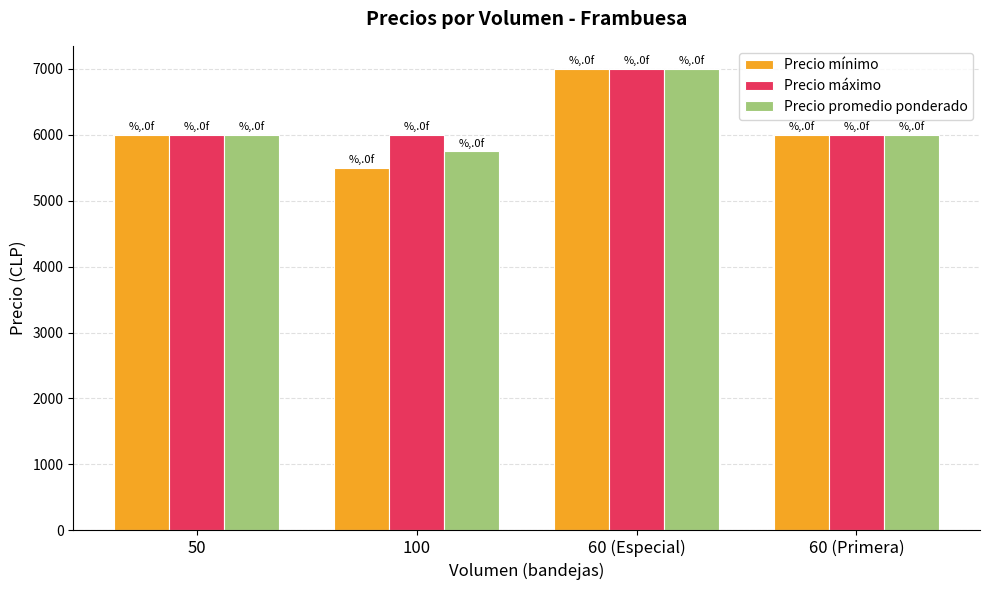

What position from the left is 60 (Especial)?

3